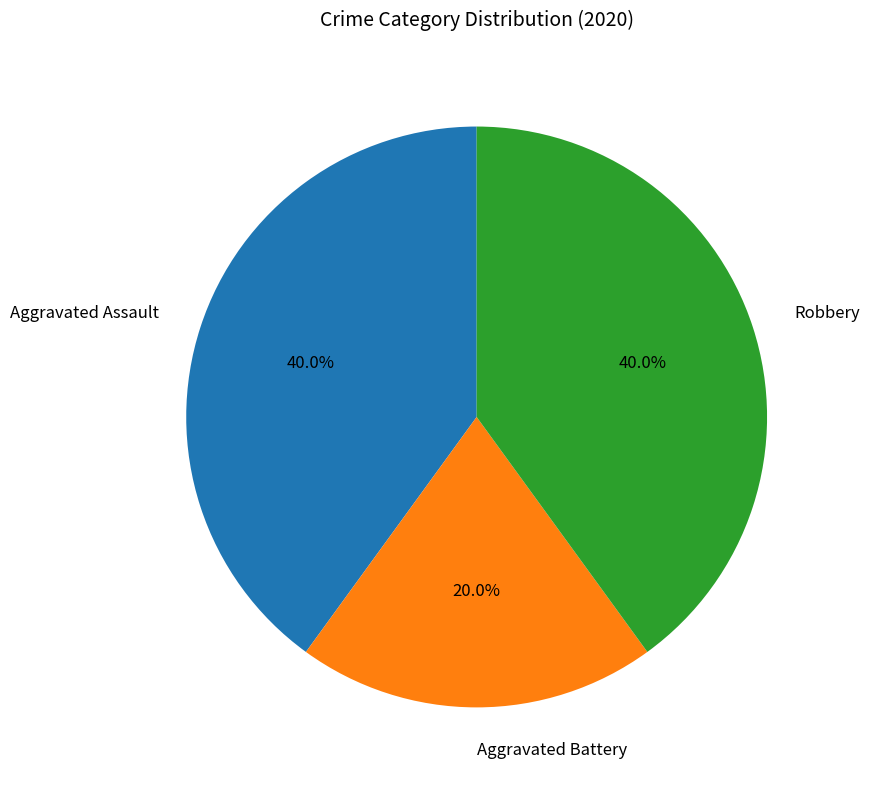

Is there a majority slice in this chart?

No